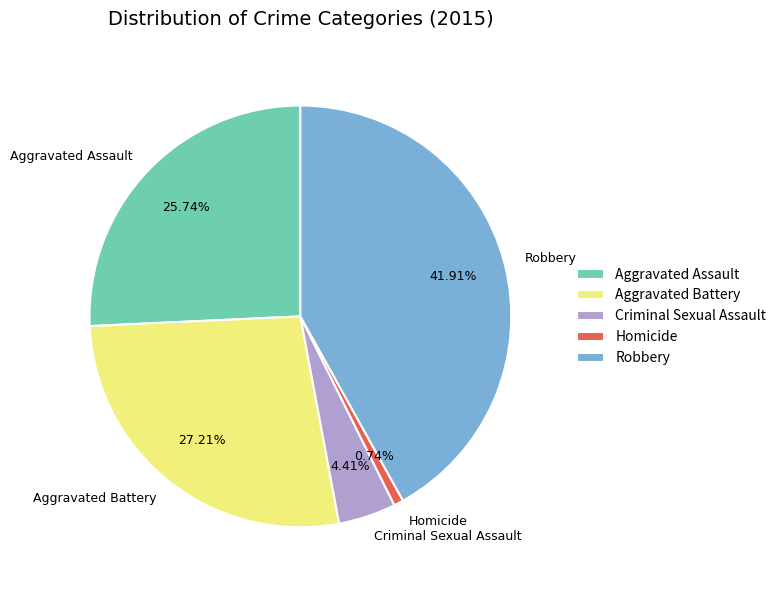

To the nearest percent, what is the difference between the largest and smallest slice percentages?

41%